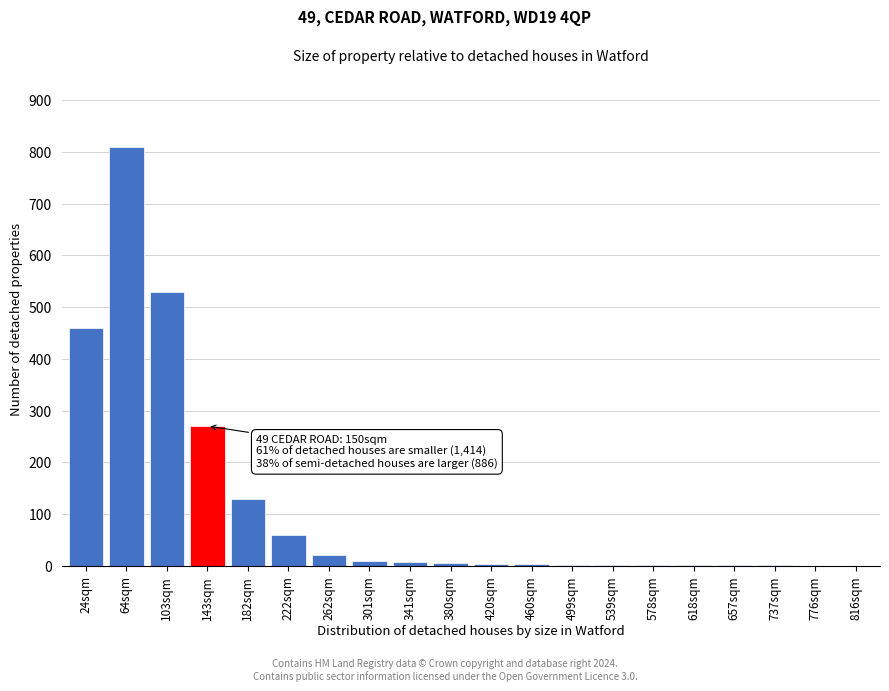

What is the change in value from 262sqm to 816sqm?

-20